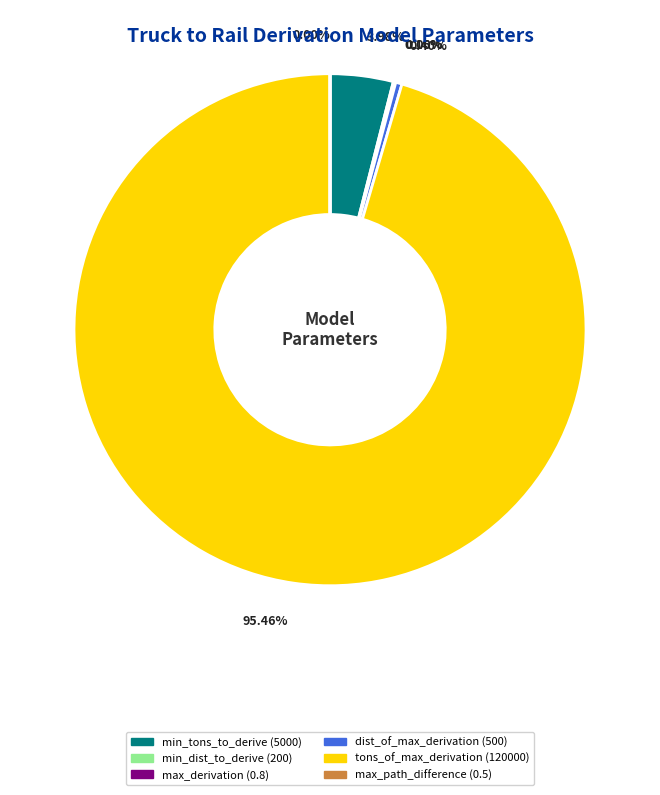

Does any single category account for the majority?

Yes